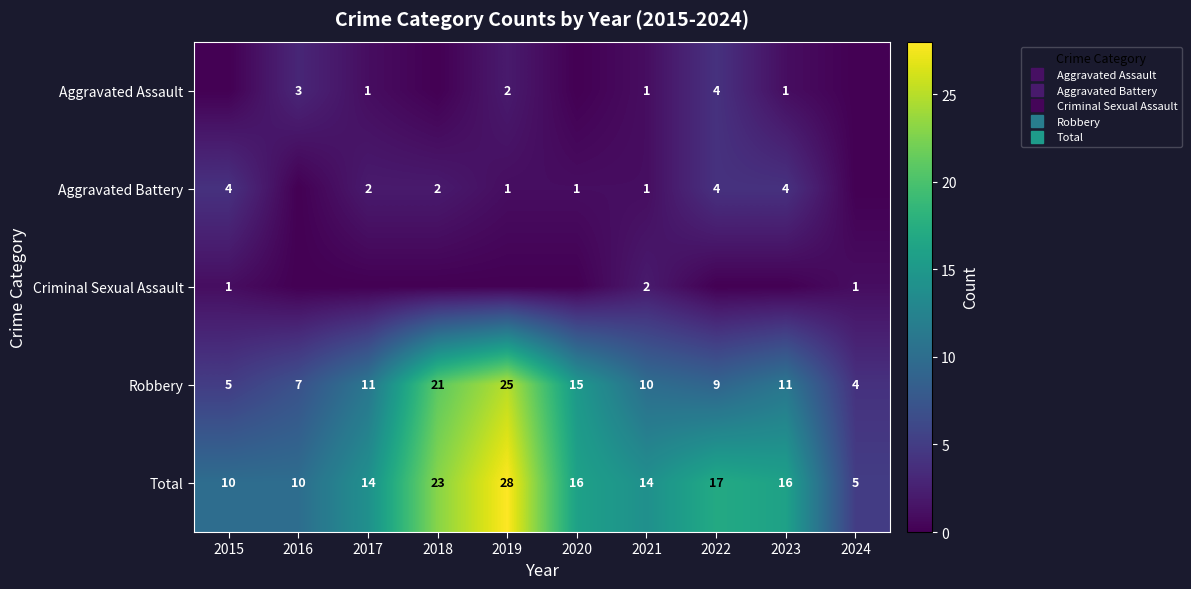

Between 2015 and 2016, which is larger?

2016